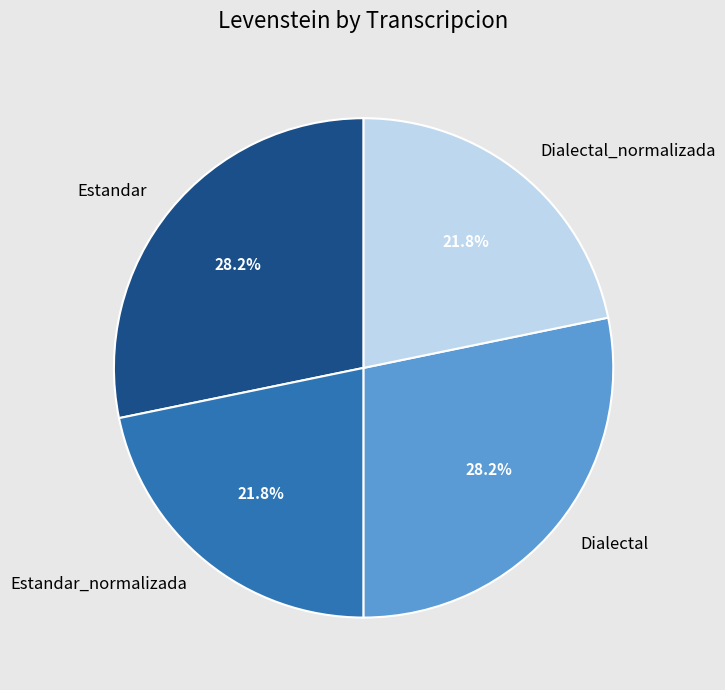

How many segments does this pie chart have?

4